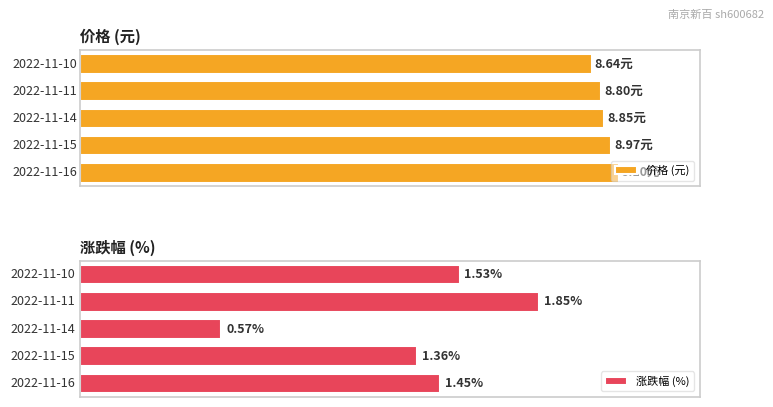

Rank the series by their average value, from lowest to highest.

涨跌幅 (%), 价格 (元)